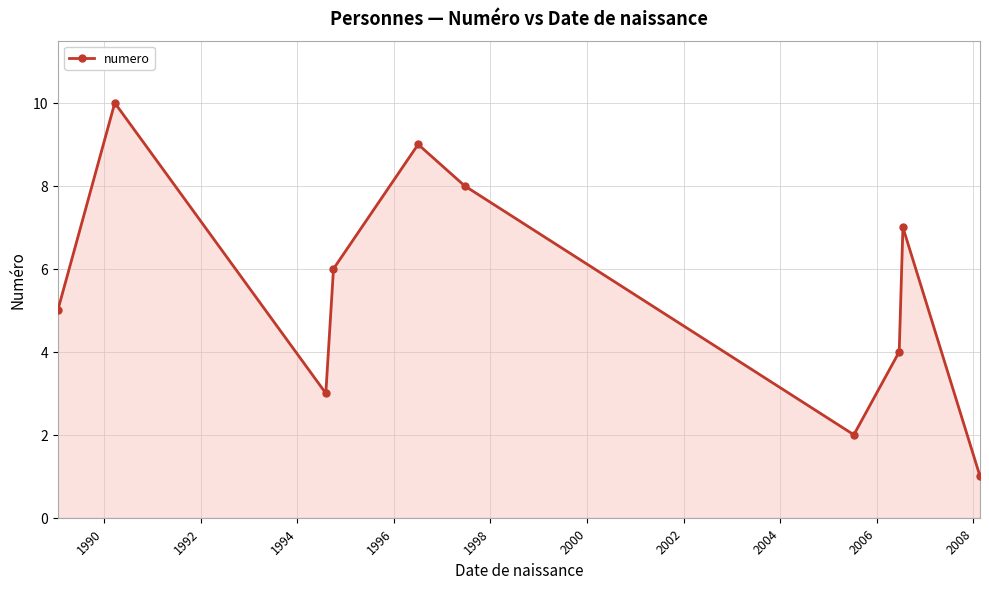

How many lines are shown in the chart?

1